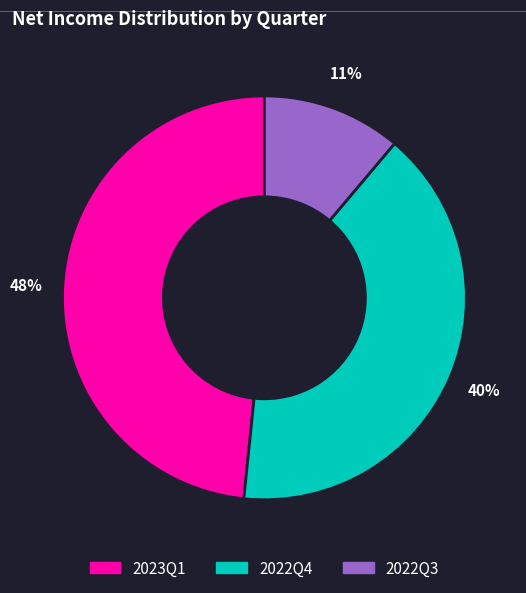

Is it true that 2022Q4 is 40% of the pie?

True